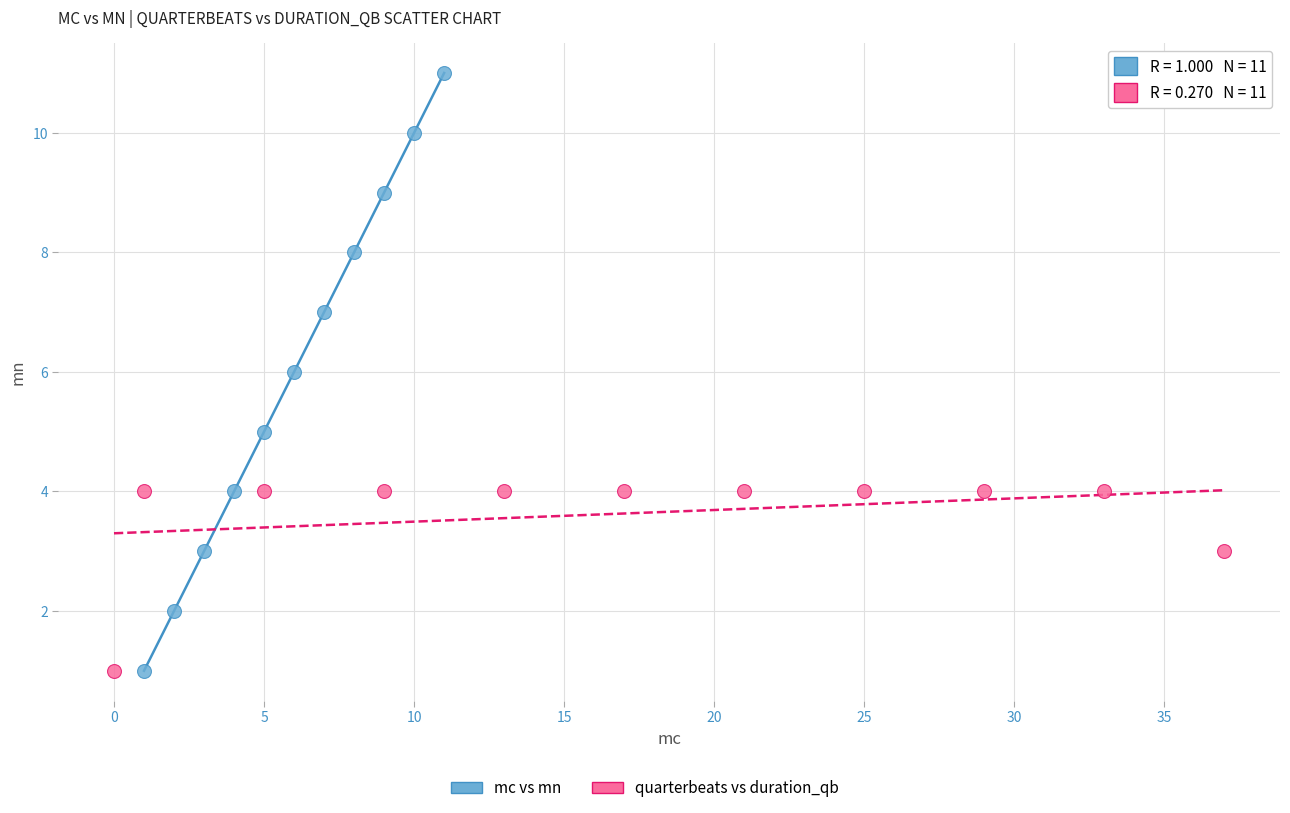

Which series has the largest Y range (max minus min)?

mc vs mn